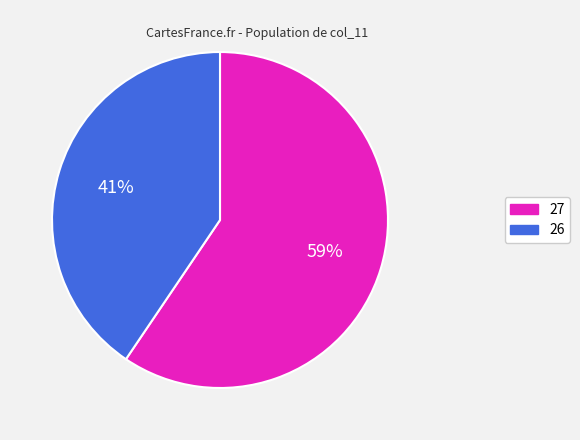

Rank the categories by value from highest to lowest.

27, 26